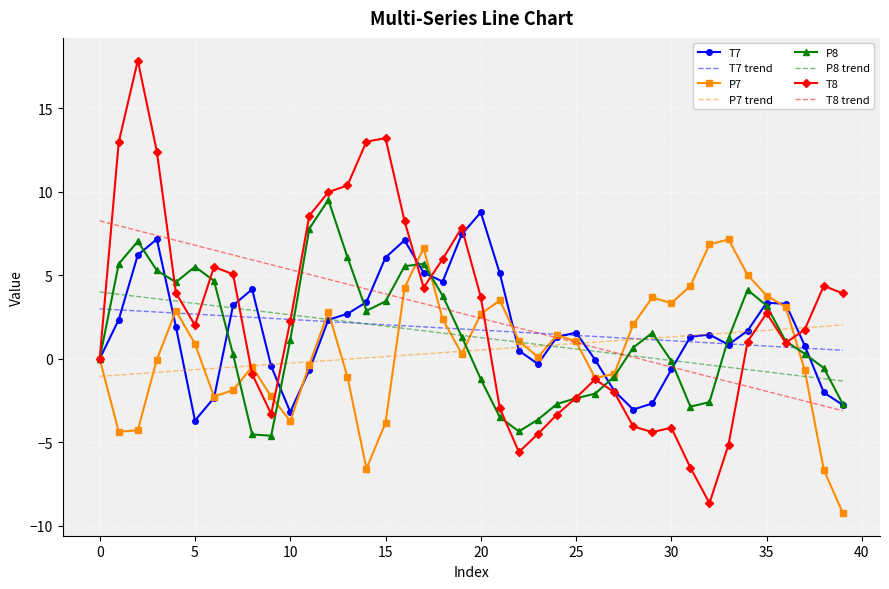

Which series has the widest spread of values?

T8